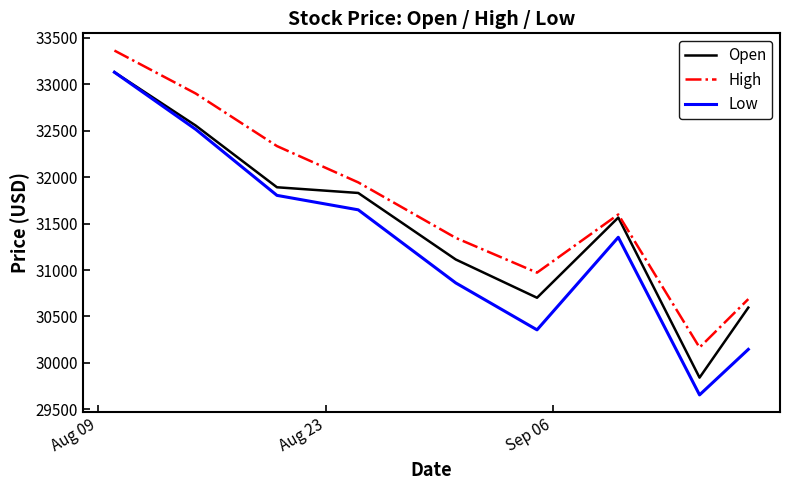

Is this an area chart (filled region under the line)?

No